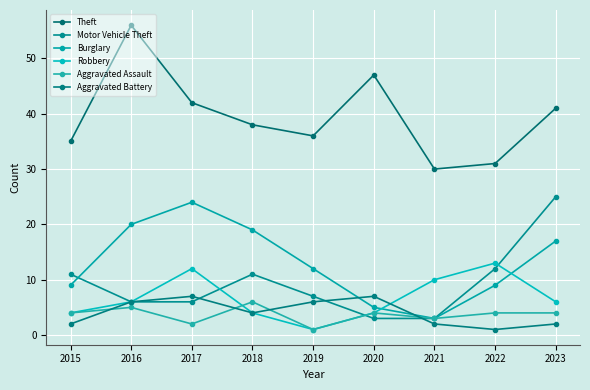

What is the value of the Aggravated Battery point at the 7th from the left?

2